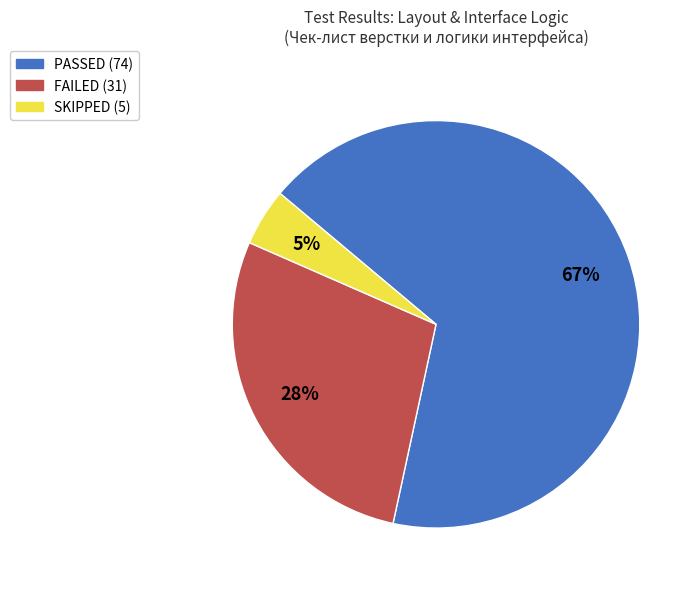

Which slice represents more than half of the pie?

PASSED